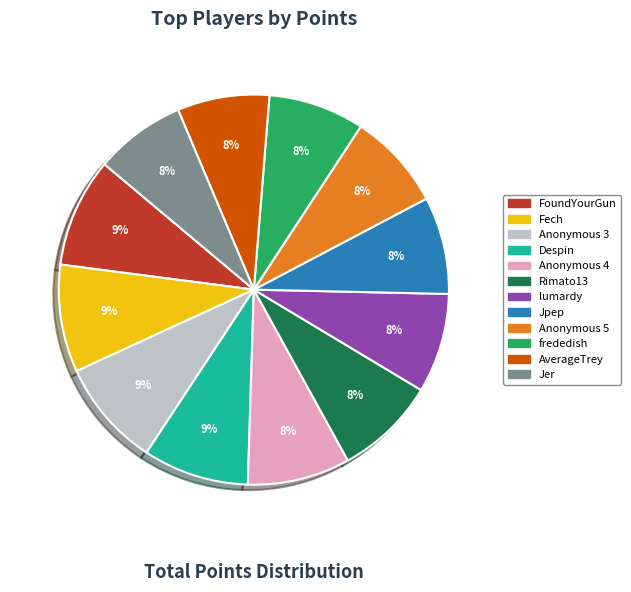

Which has a higher value, Jpep or Despin?

Despin